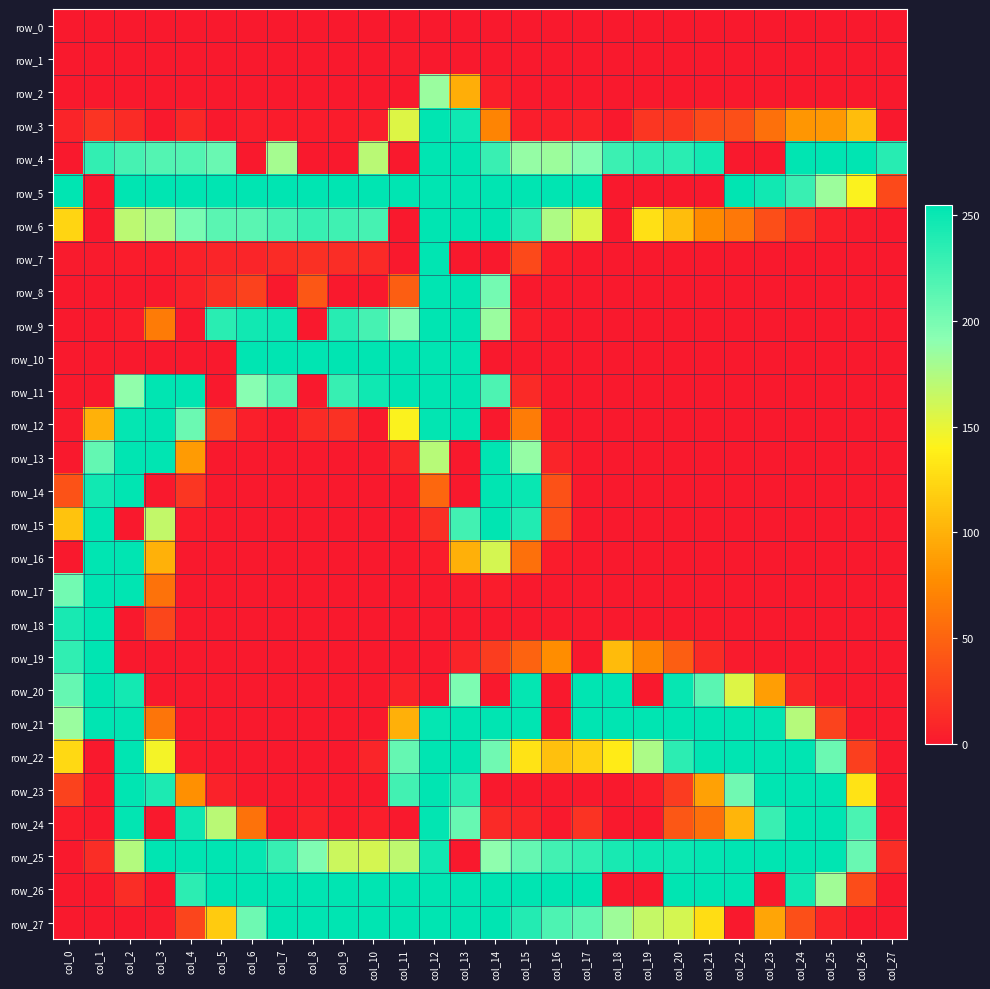

Which has a higher value, col_5 or col_14?

col_5